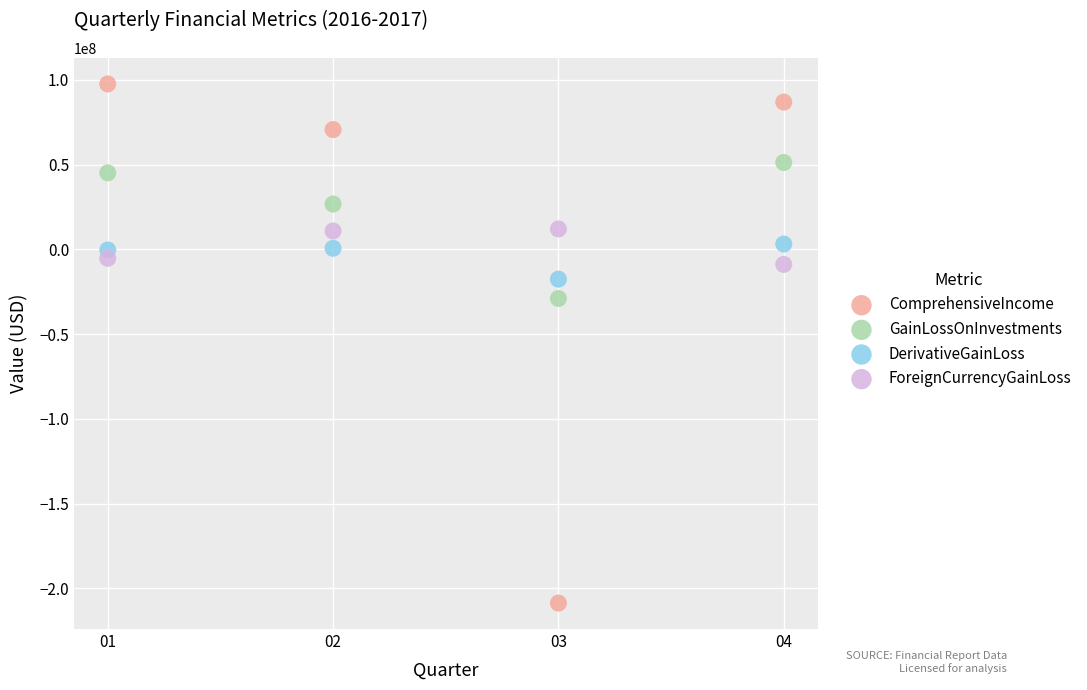

Which series reaches the minimum Y coordinate?

ComprehensiveIncome